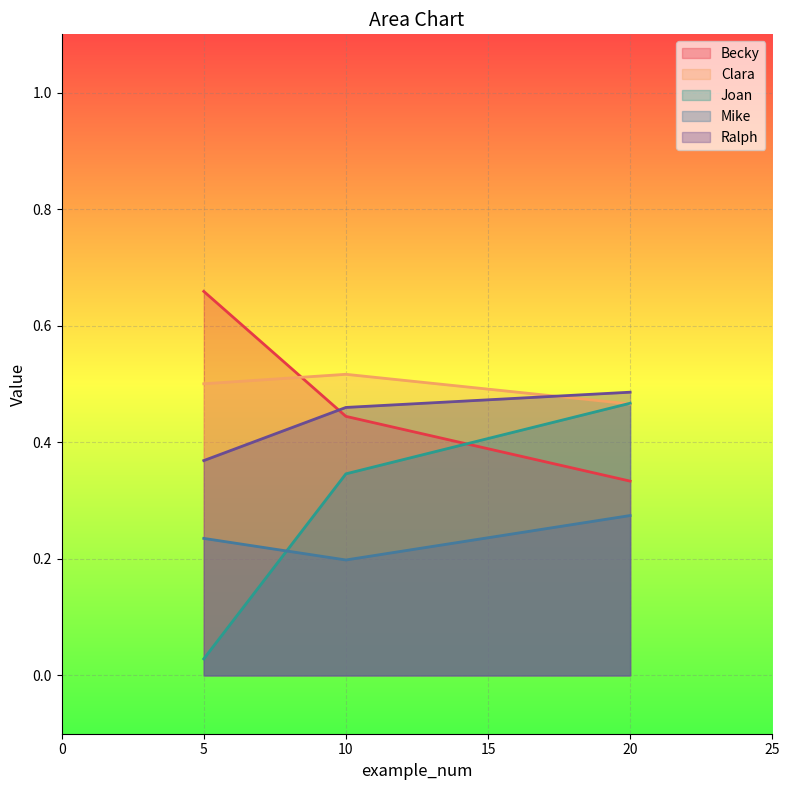

Does the chart display data point markers on the line(s)?

No